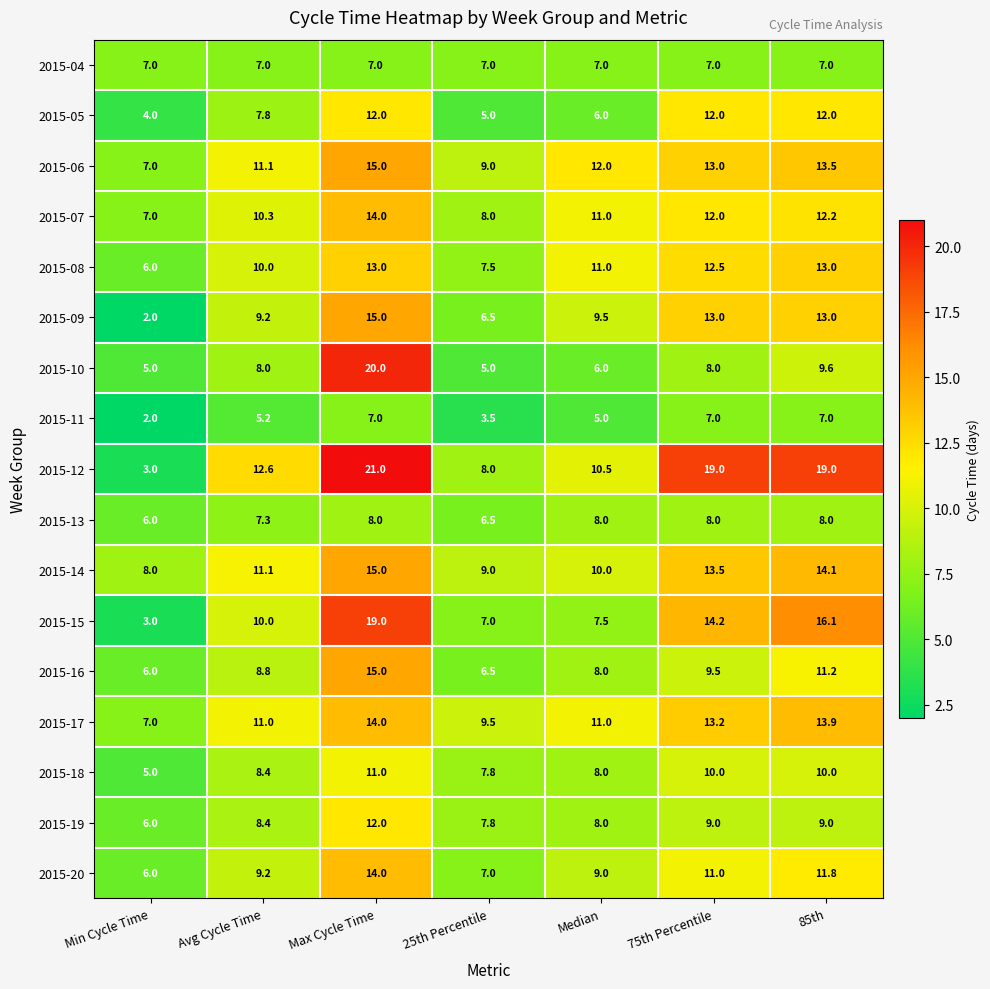

What is the total value across all series at Median?

147.5